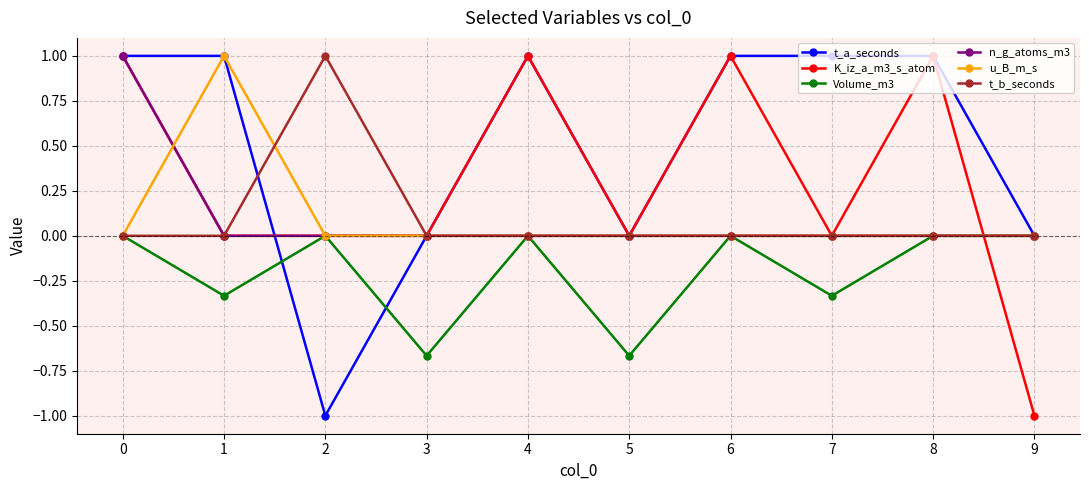

What are all the series names shown in the legend?

t_a_seconds, K_iz_a_m3_s_atom, Volume_m3, n_g_atoms_m3, u_B_m_s, t_b_seconds